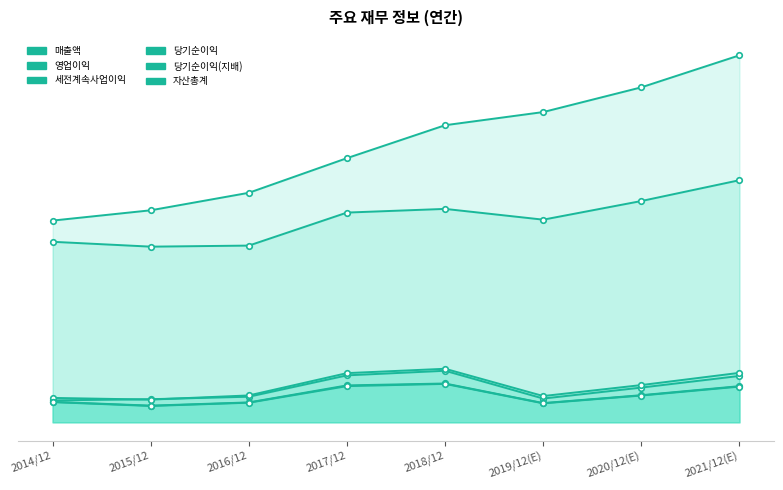

Between 2017/12 and 2019/12(E), which series saw the biggest shift?

자산총계